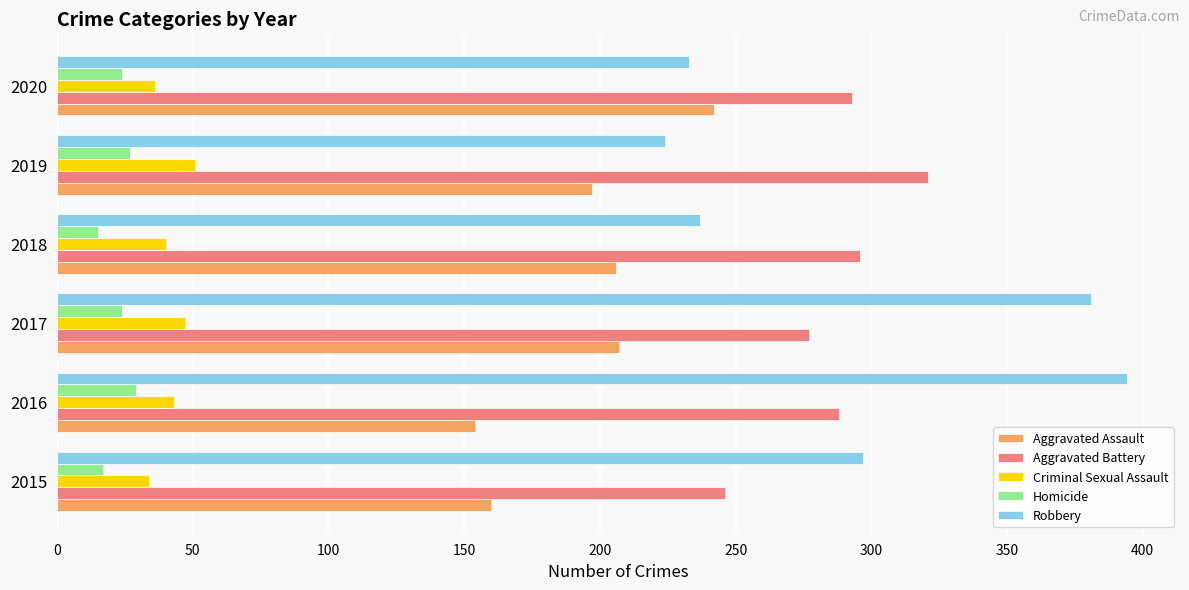

At which label does Robbery reach its peak?

2016